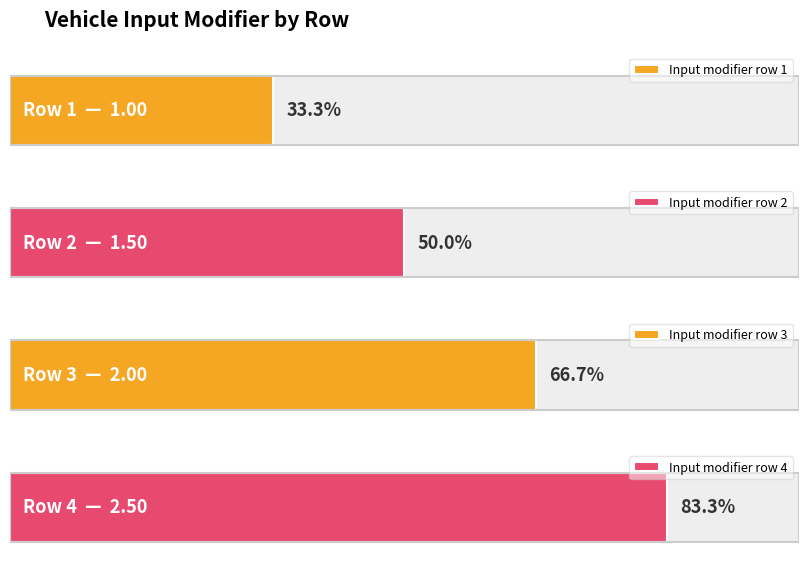

True or false: the data shows 2.0 at 3.

True